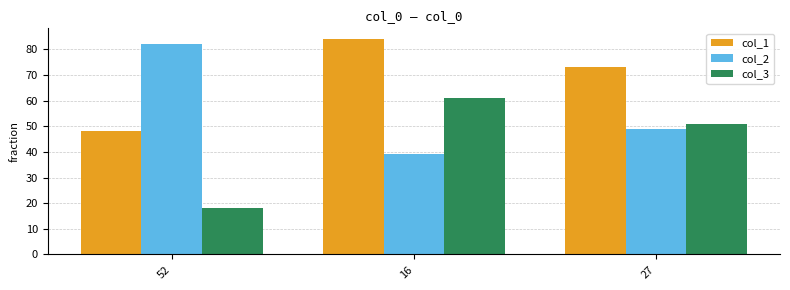

Which label corresponds to the largest value in the chart?

16